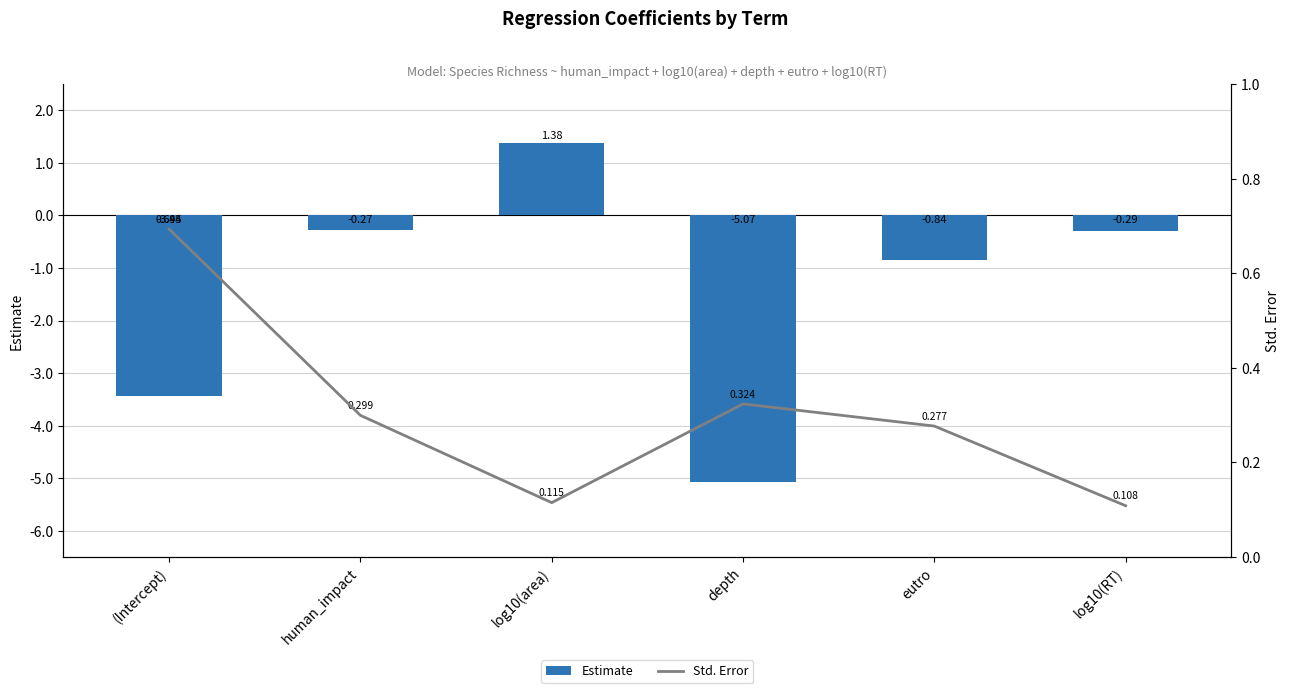

Rank the categories by Std. Error value from lowest to highest.

log10(RT), log10(area), eutro, human_impact, depth, (Intercept)